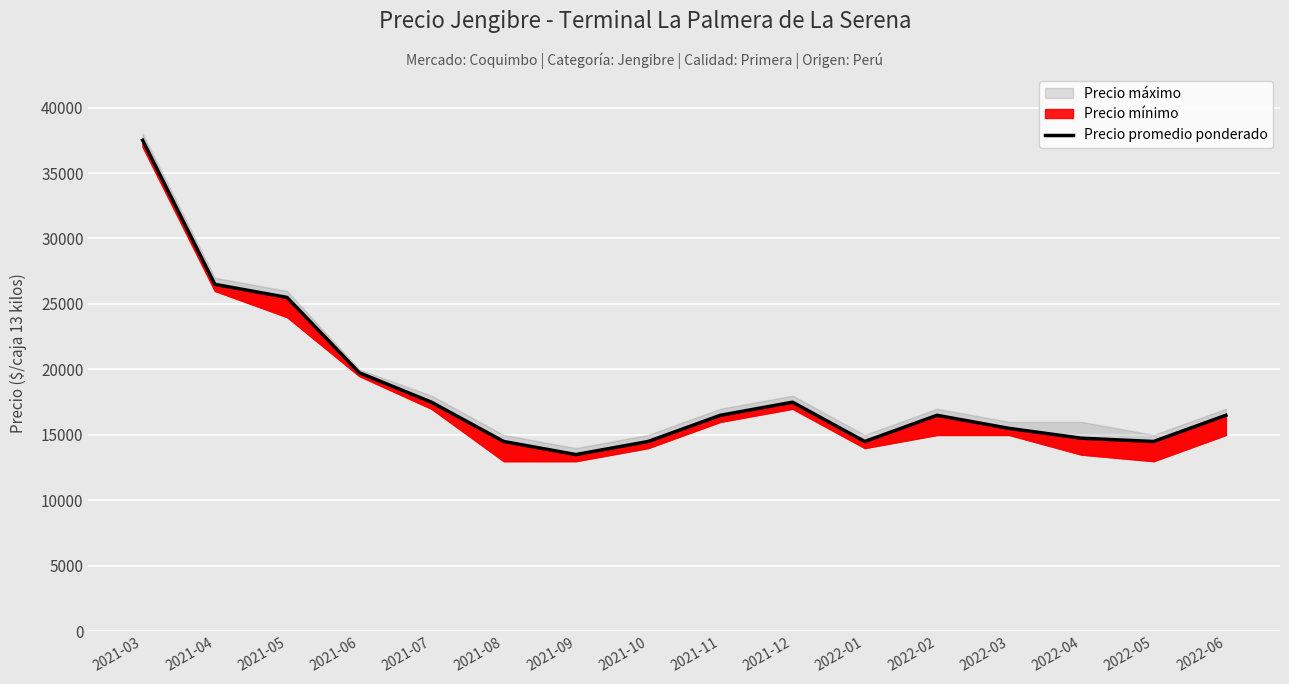

At which label does the data first exceed 16500?

2021-03